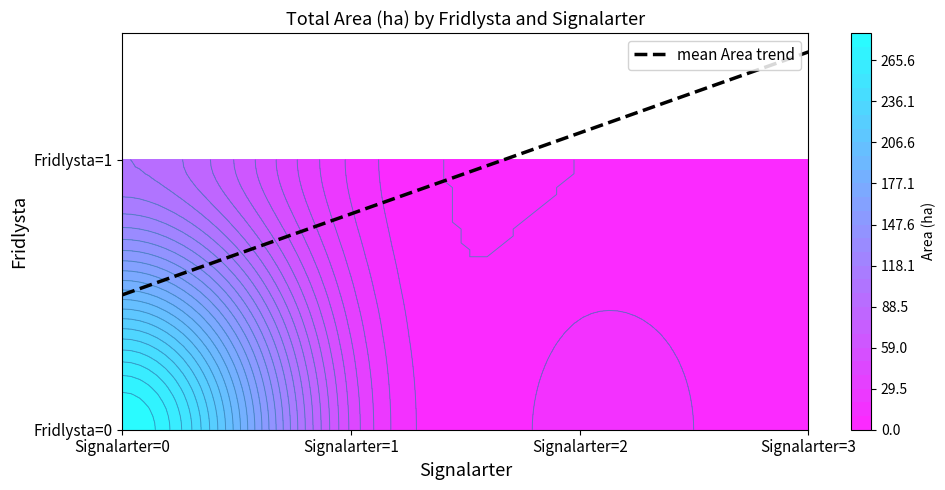

What is the sum of the values at Fridlysta=1, Signalarter=1 and Fridlysta=1, Signalarter=3?

17.6